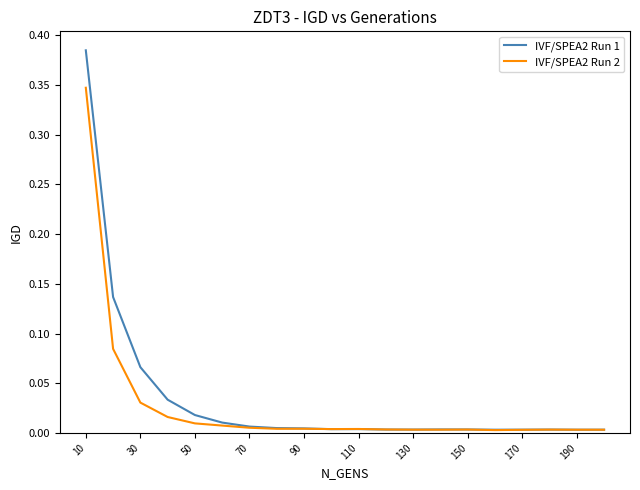

Rank the series by their maximum value, from highest to lowest.

IVF/SPEA2 Run 1, IVF/SPEA2 Run 2